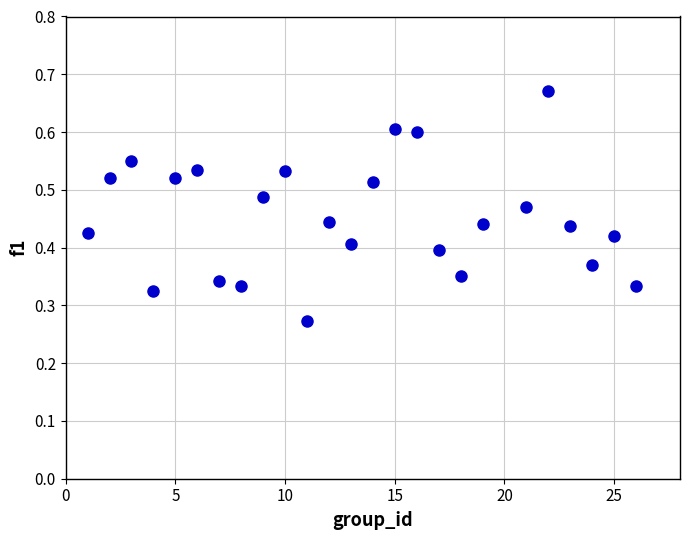

What is the range of X values (max minus min)?

25.0